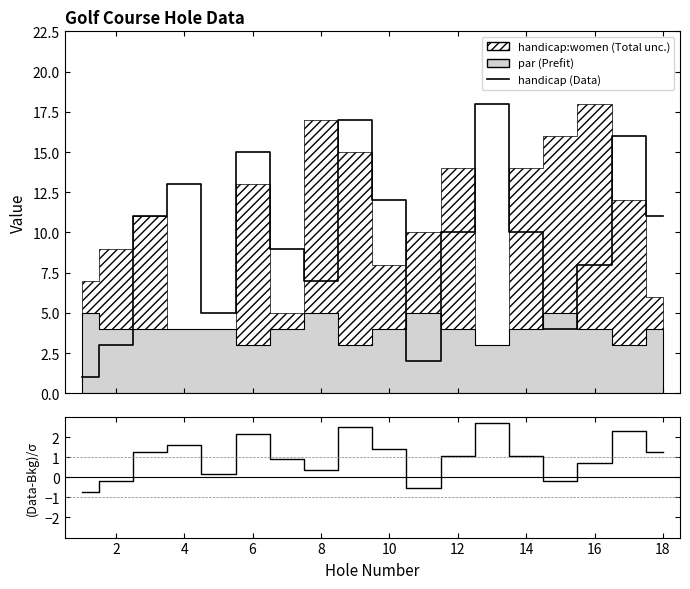

The handicap series shows 5.5 at 16. True or false?

False